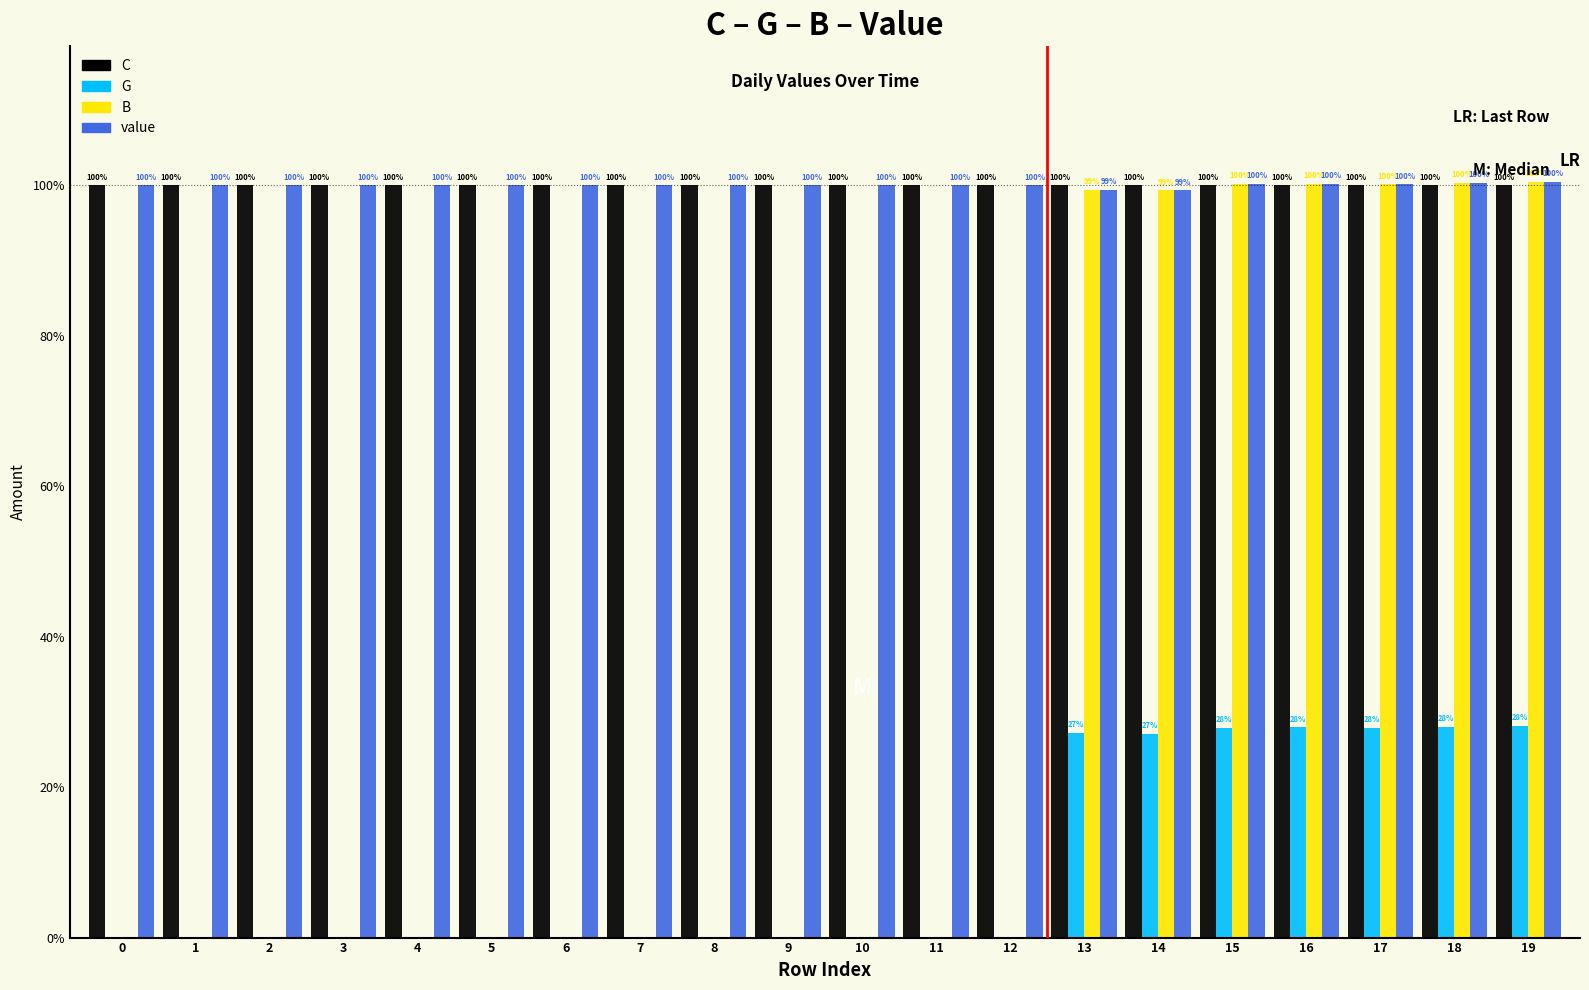

Which series changed the most between 11 and 19?

B